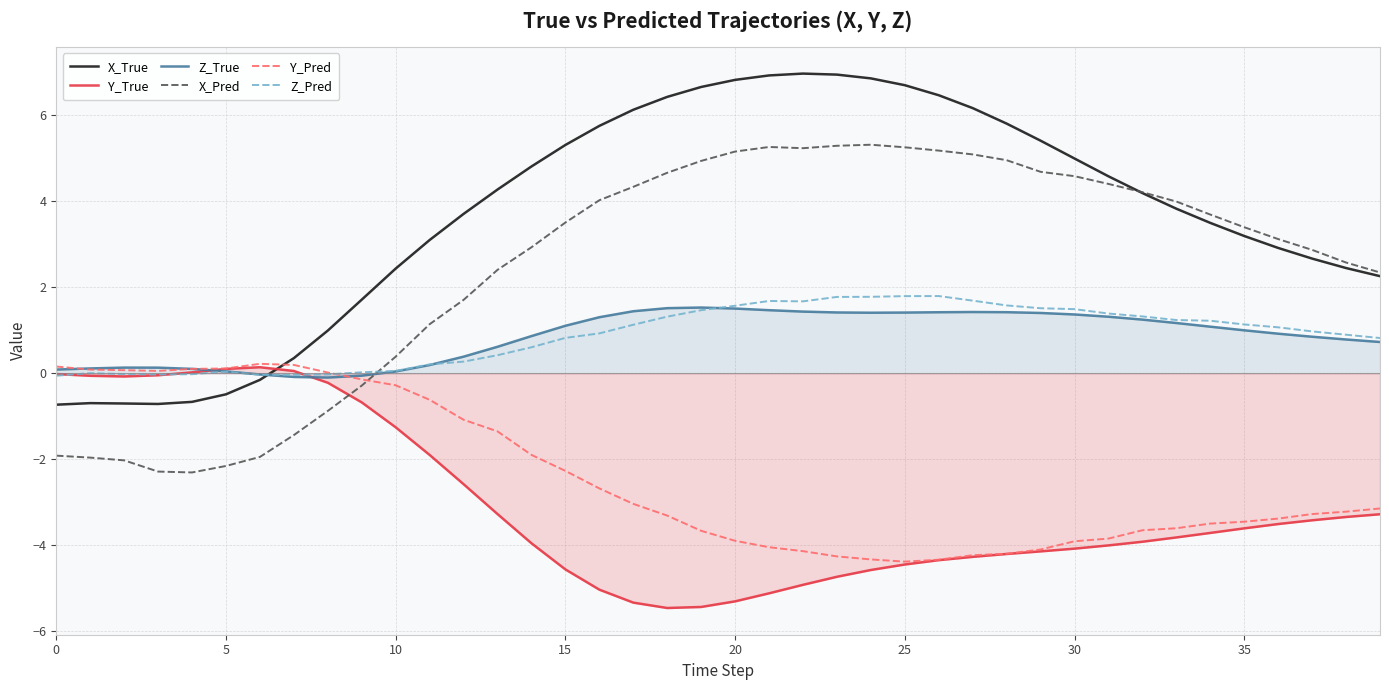

The value of Y_True at 33 is -1.1. True or false?

False